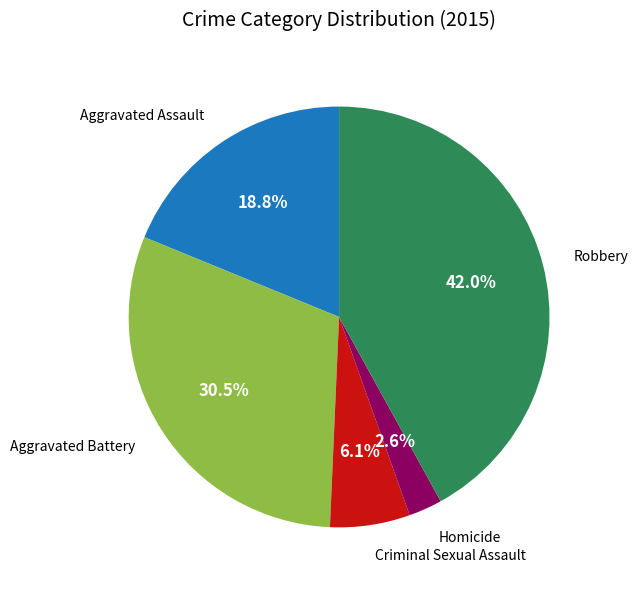

Count the number of slices in the pie.

5